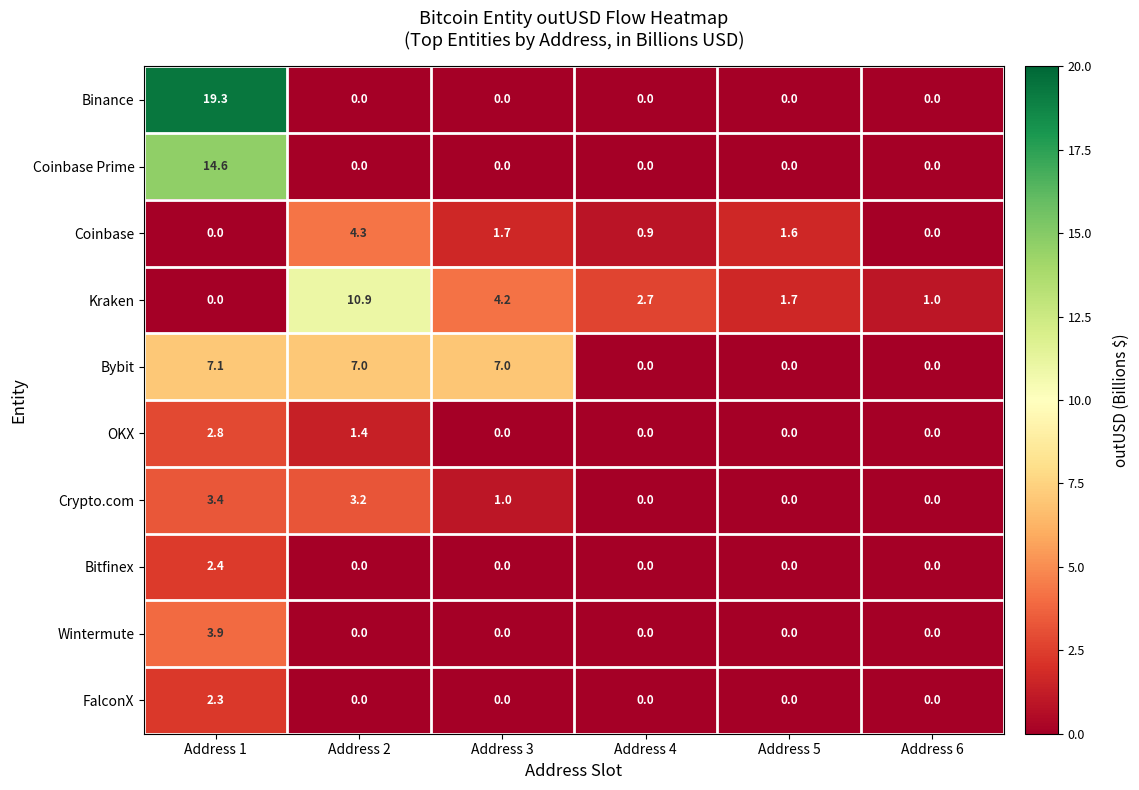

What is the sum of all Wintermute values?

3.9